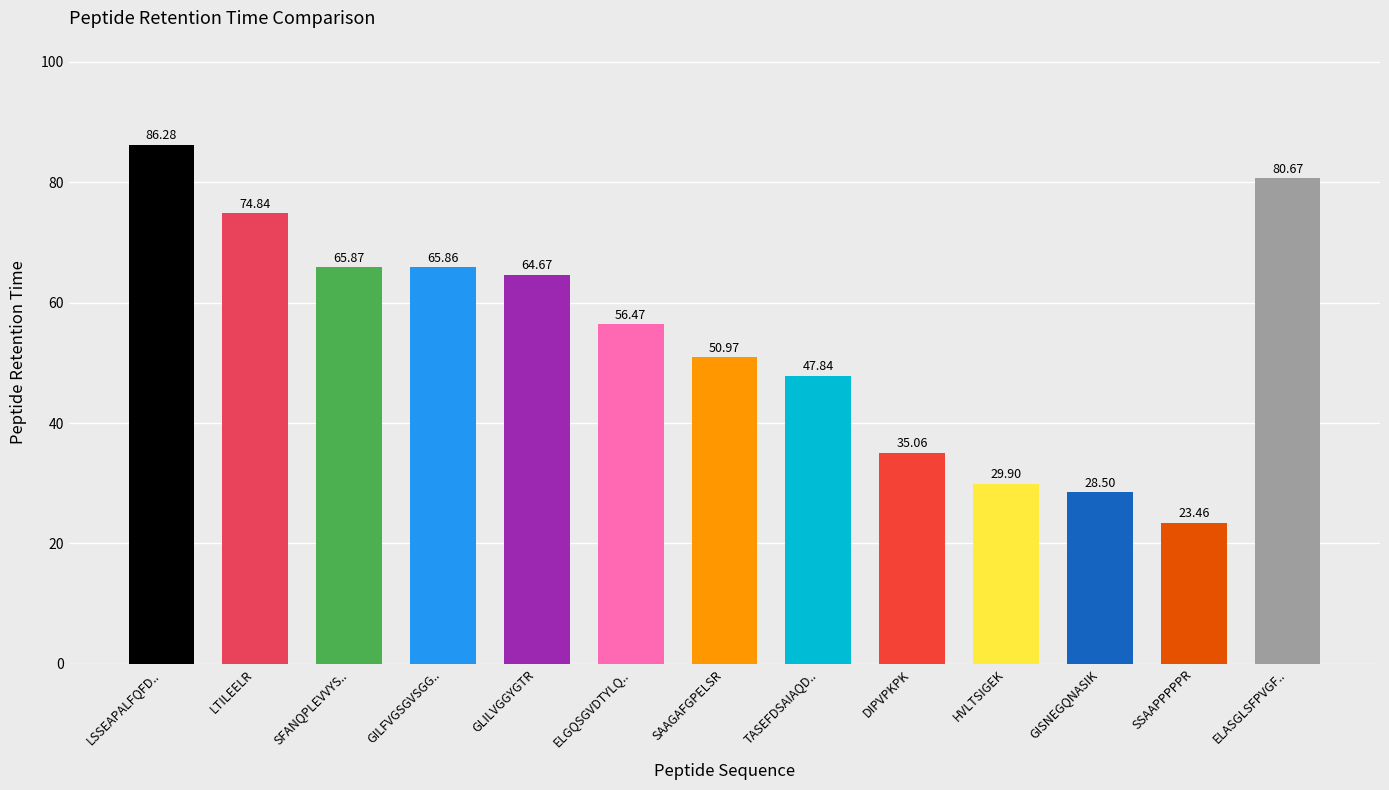

Read the value at GLILVGGYGTR.

64.7